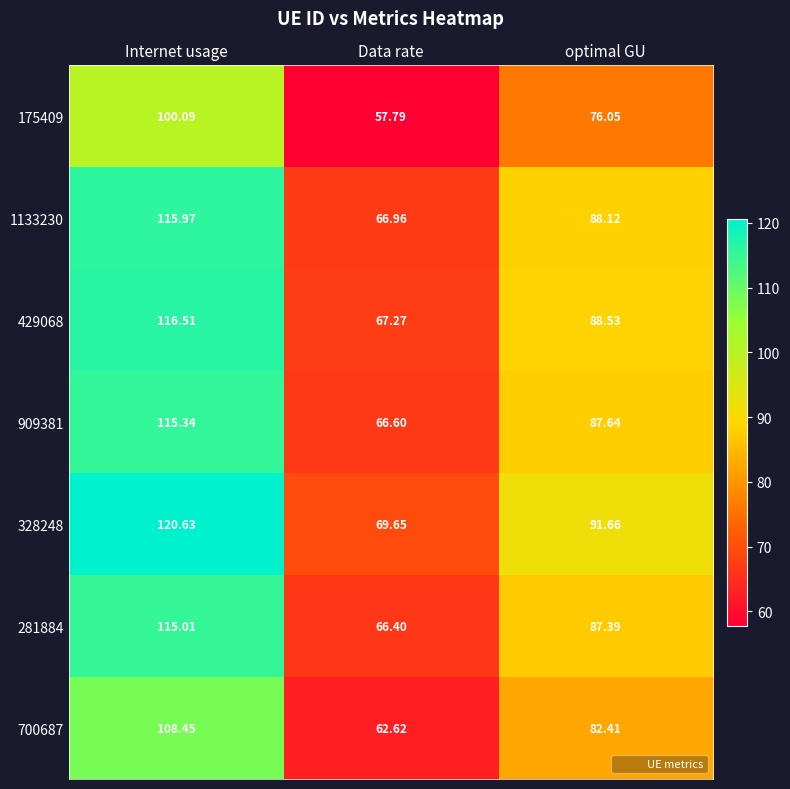

At which label is 281884 closest to 90?

optimal GU